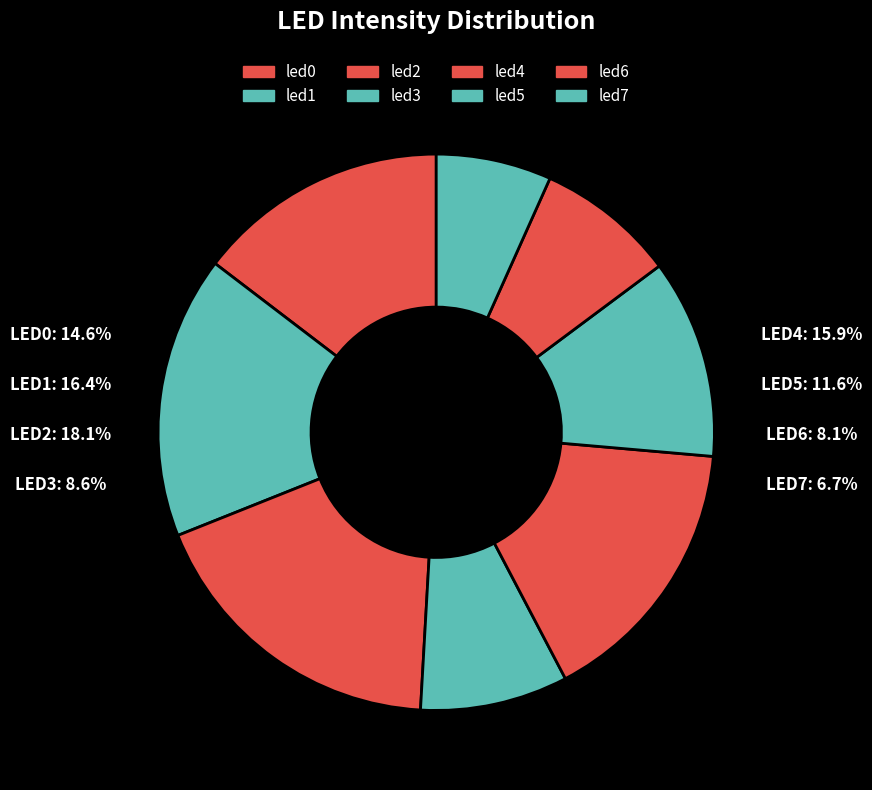

To the nearest percent, what portion does led0 represent?

15%